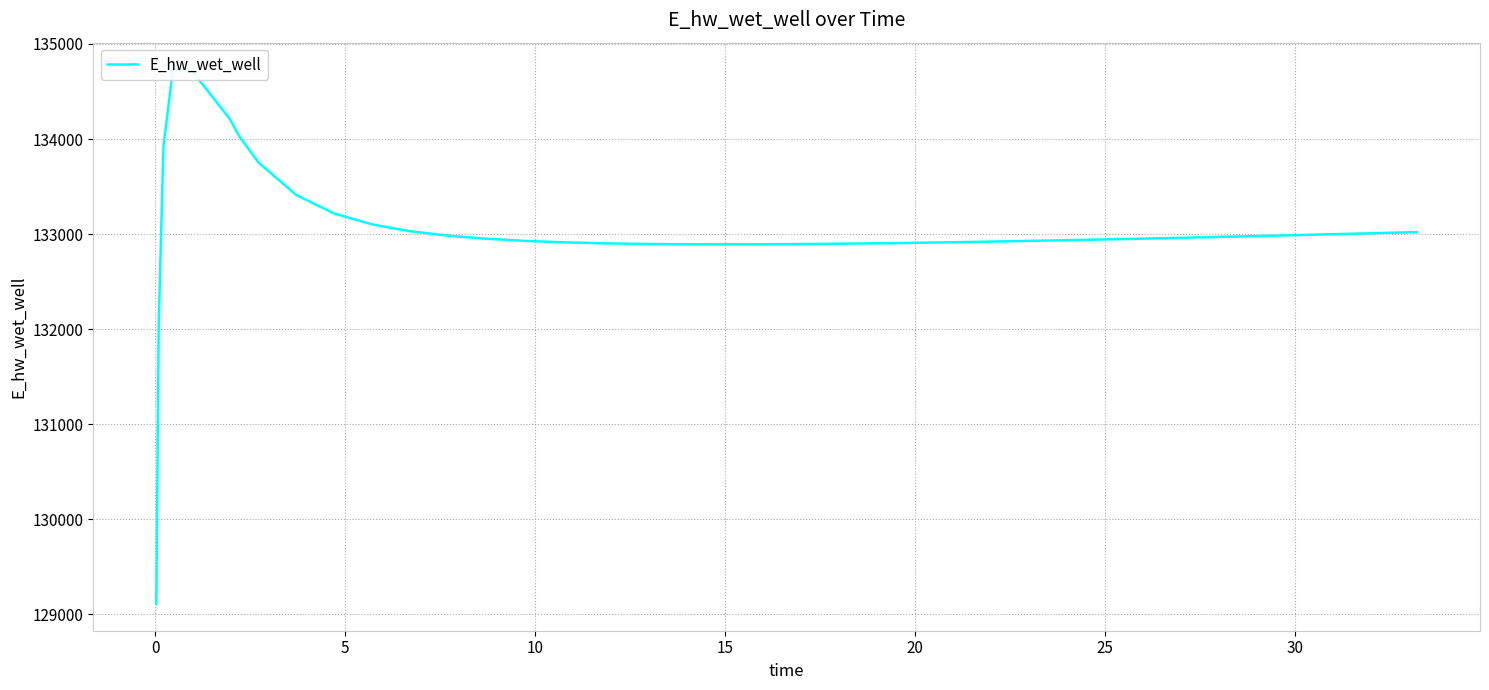

Is it true that the value at 27 is 132926.3?

True